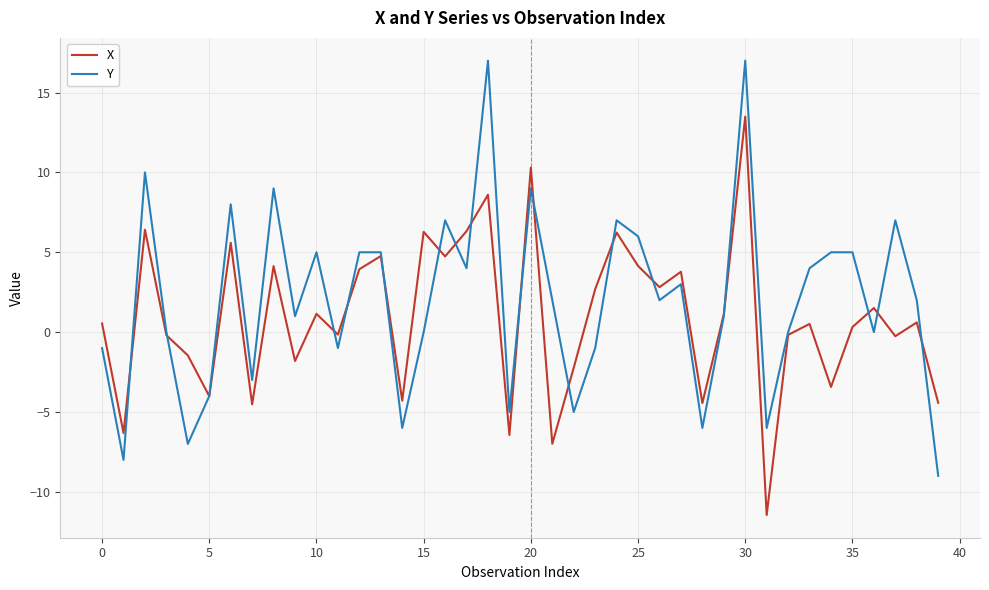

How many distinct data groups are displayed?

2